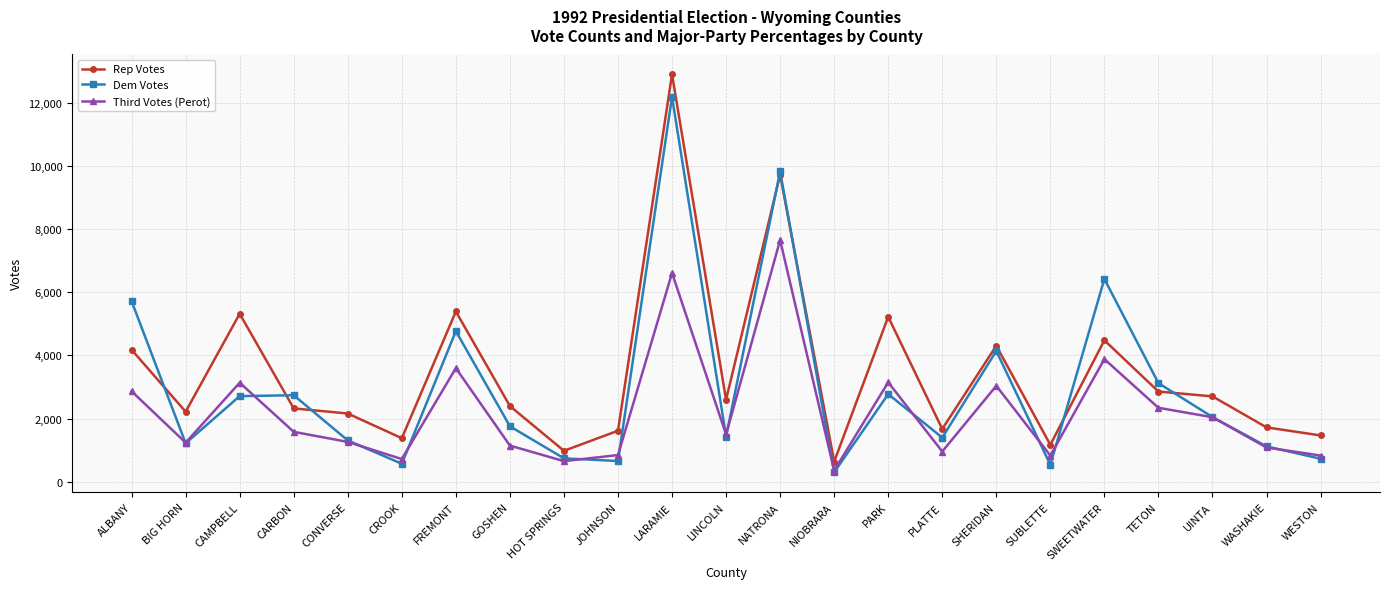

What are all the series names shown in the legend?

Rep Votes, Dem Votes, Third Votes (Perot)